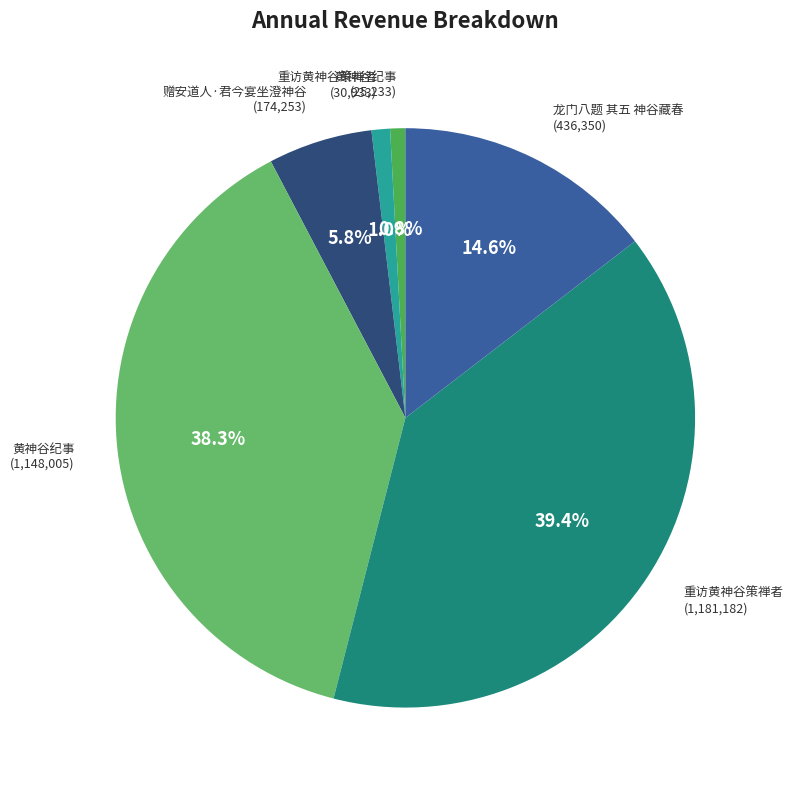

Count the number of slices in the pie.

6